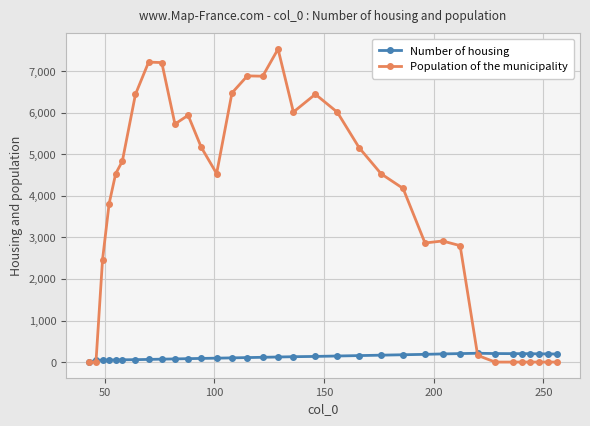

Which series has the largest range (max minus min)?

Population of the municipality